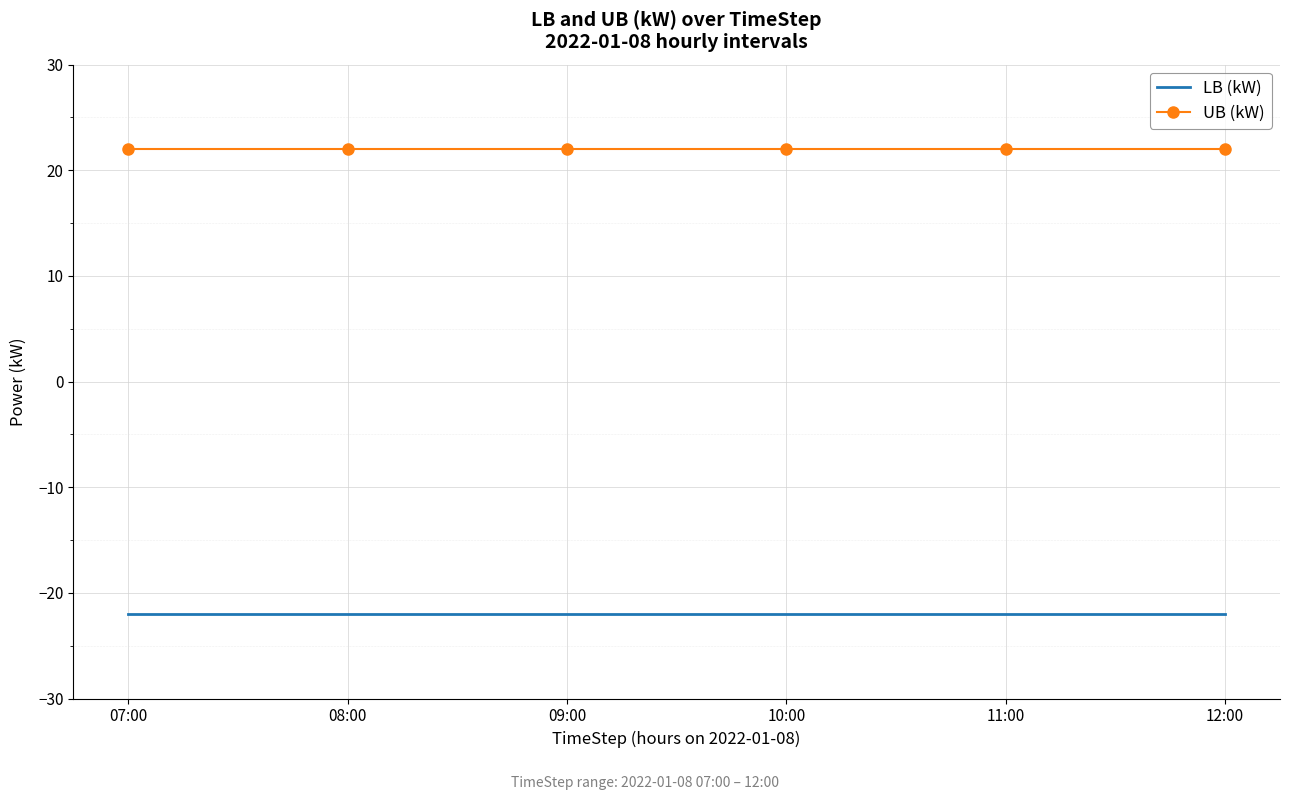

What position from the left is 09:00?

3